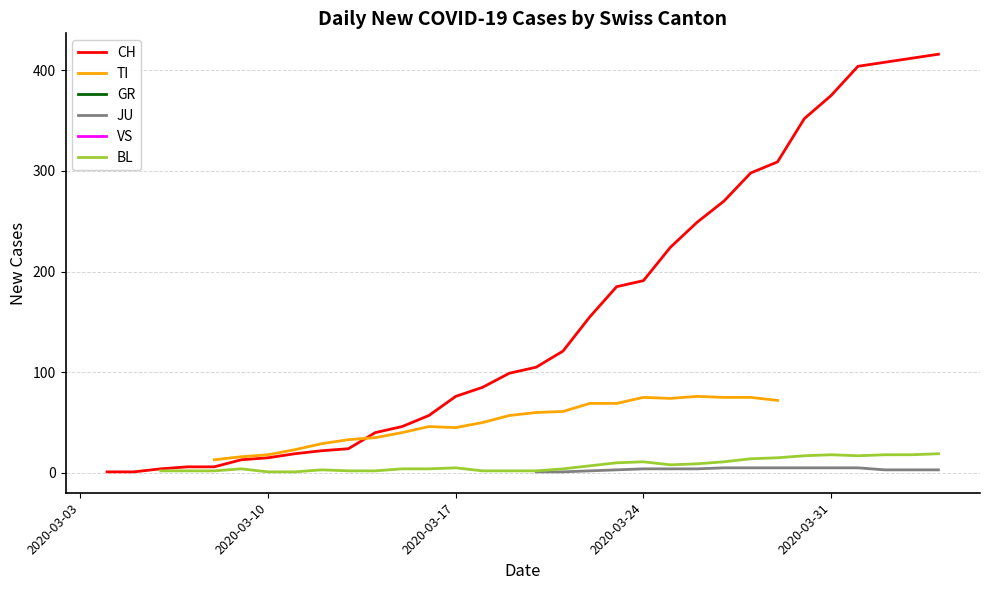

The value of CH at 22 is 125.0. True or false?

False